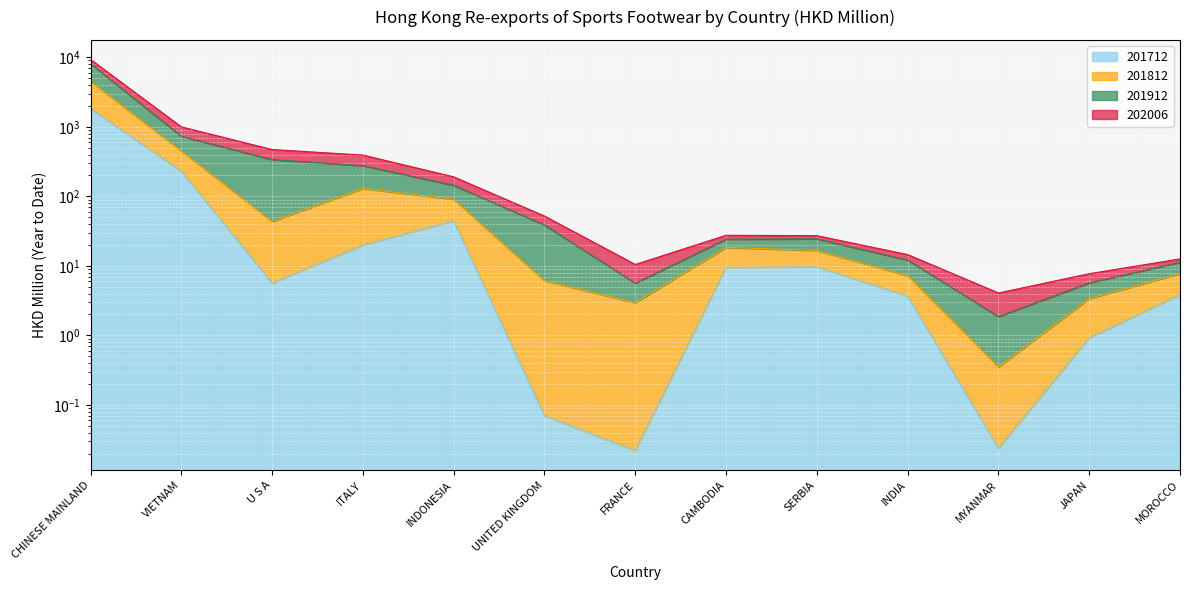

Reading left to right, what are all the values shown in this chart?

201712: 1826.8	229.6	5.7	19.9	44.3	0.1	0.0	9.5	9.7	3.7	0.0	0.9	3.9
201812: 4514.2	451.6	43.6	130.2	90.9	6.1	3.0	18.5	16.7	7.2	0.4	3.4	7.8
201912: 8093.2	731.9	338.2	276.7	144.3	38.8	5.6	24.2	24.5	12.1	1.9	5.7	11.3
202006: 9318.5	999.9	471.8	392.6	190.8	52.1	10.5	27.5	27.2	14.5	4.1	7.7	12.6